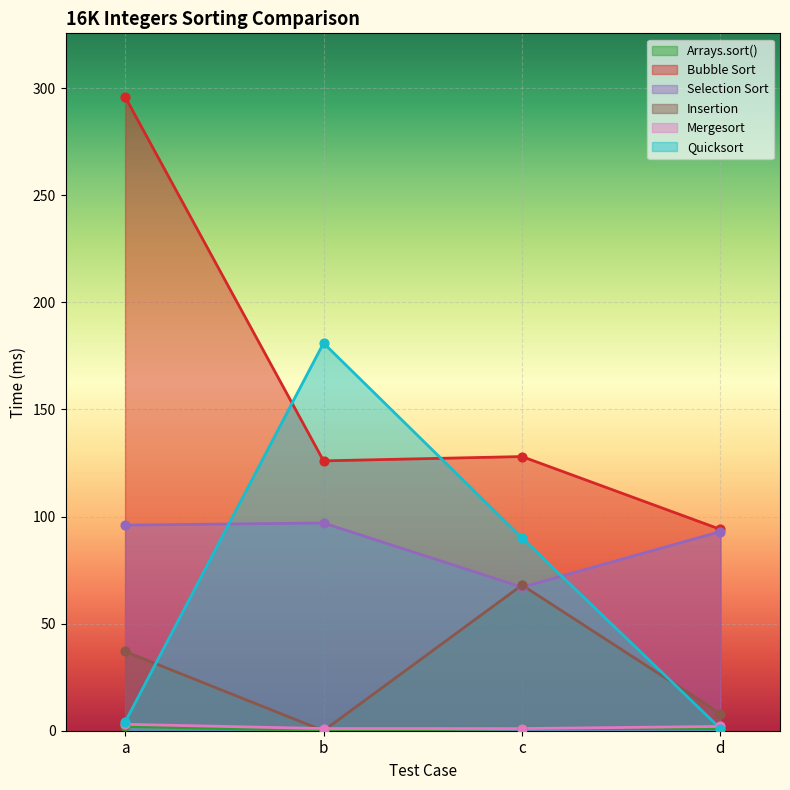

What is the total value across all series at d?

199